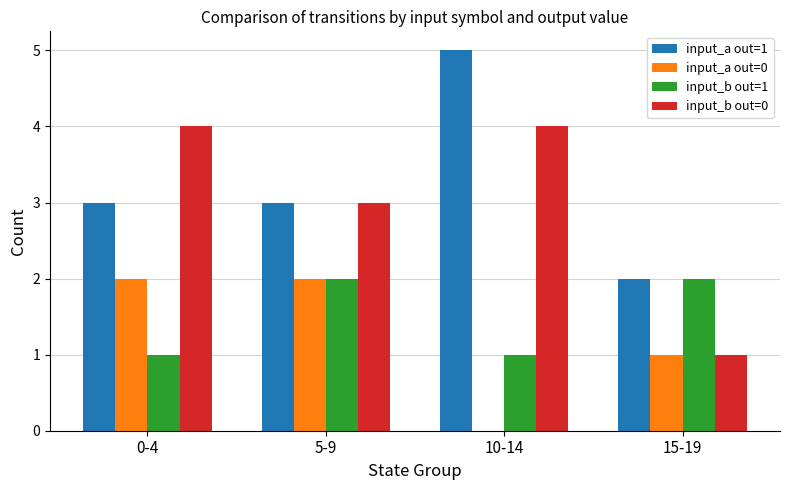

Is it true that input_b out=1 equals 0 at 10-14?

False